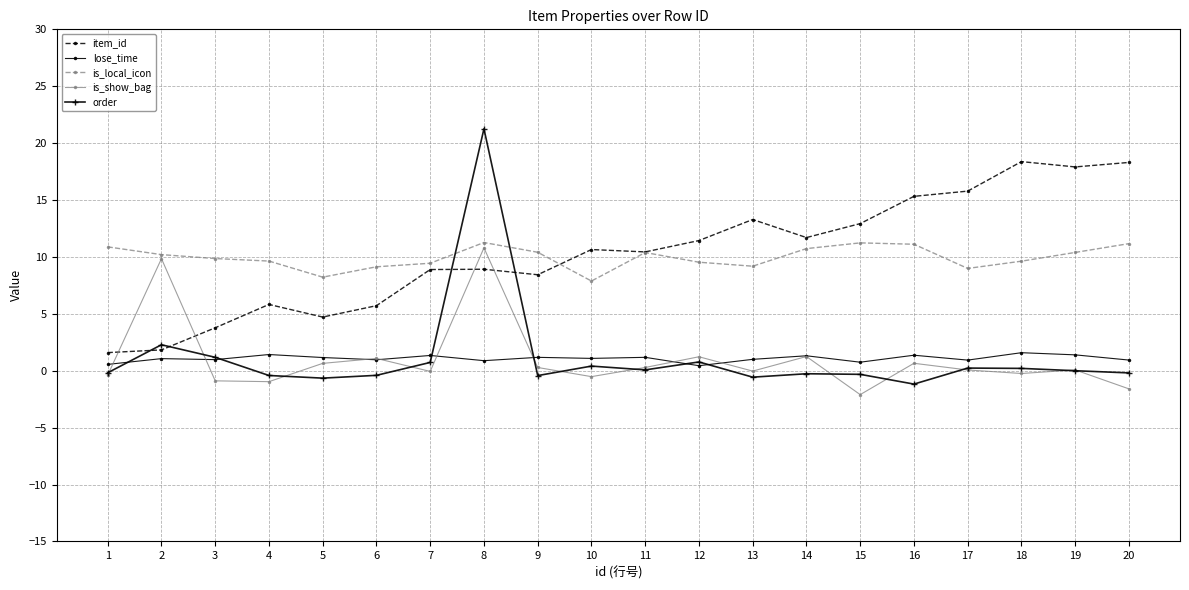

At which category does order reach its first local peak?

2